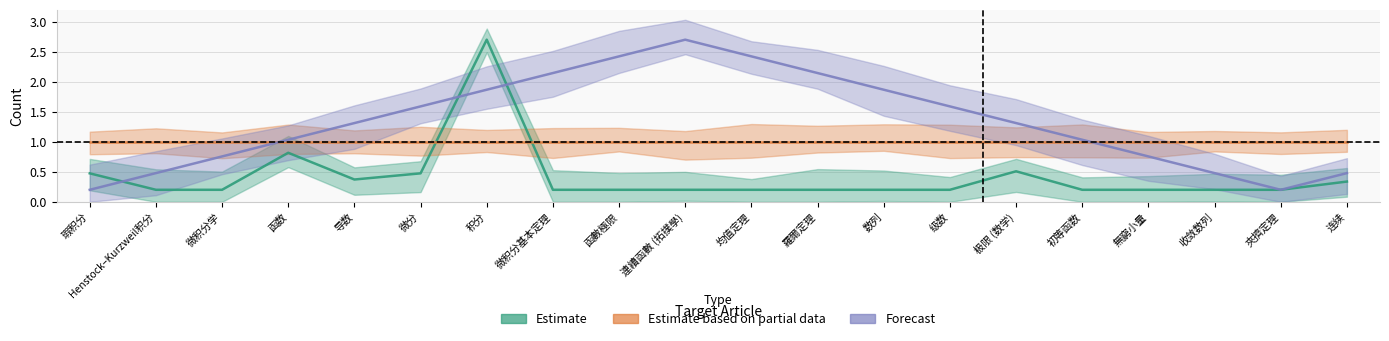

After their last crossing, which series has the higher values: Forecast or Estimate based on partial data?

Estimate based on partial data